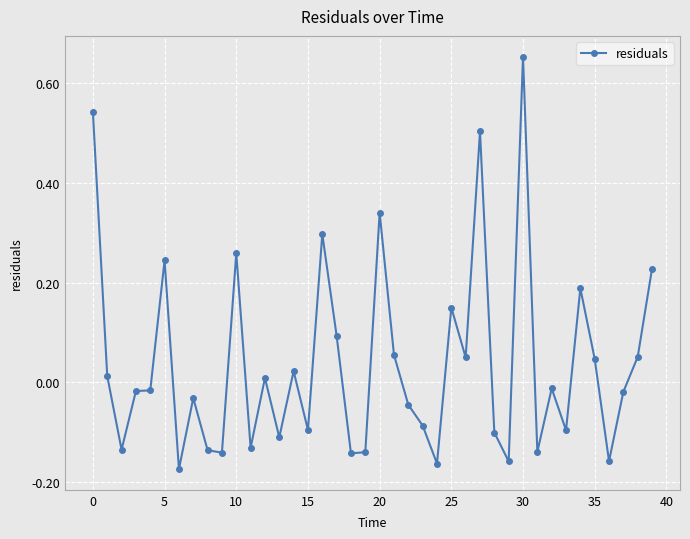

What is the sum of all values?

1.5